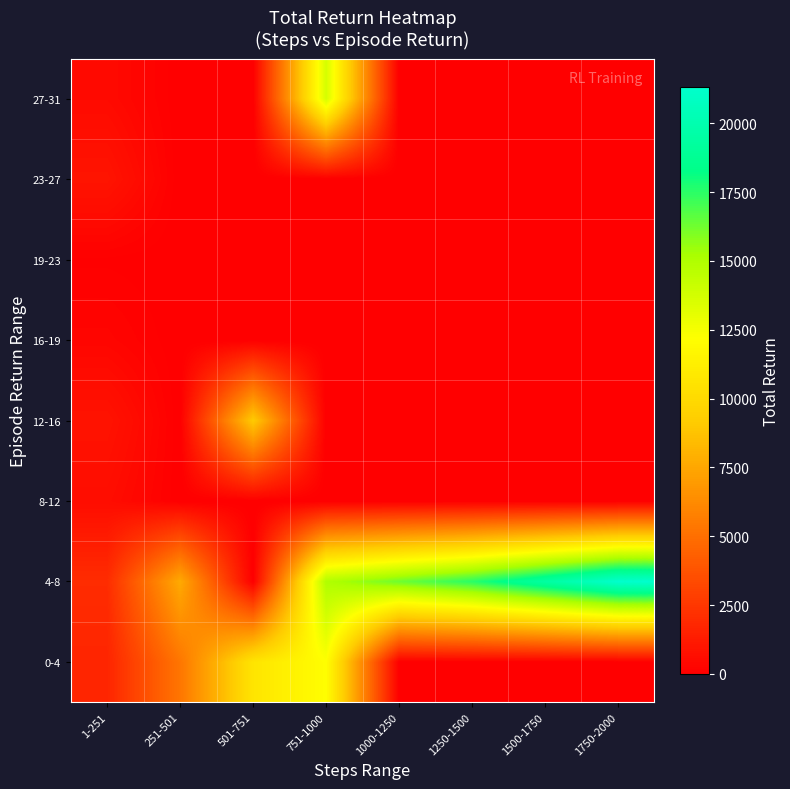

How many data points does each series have?

8